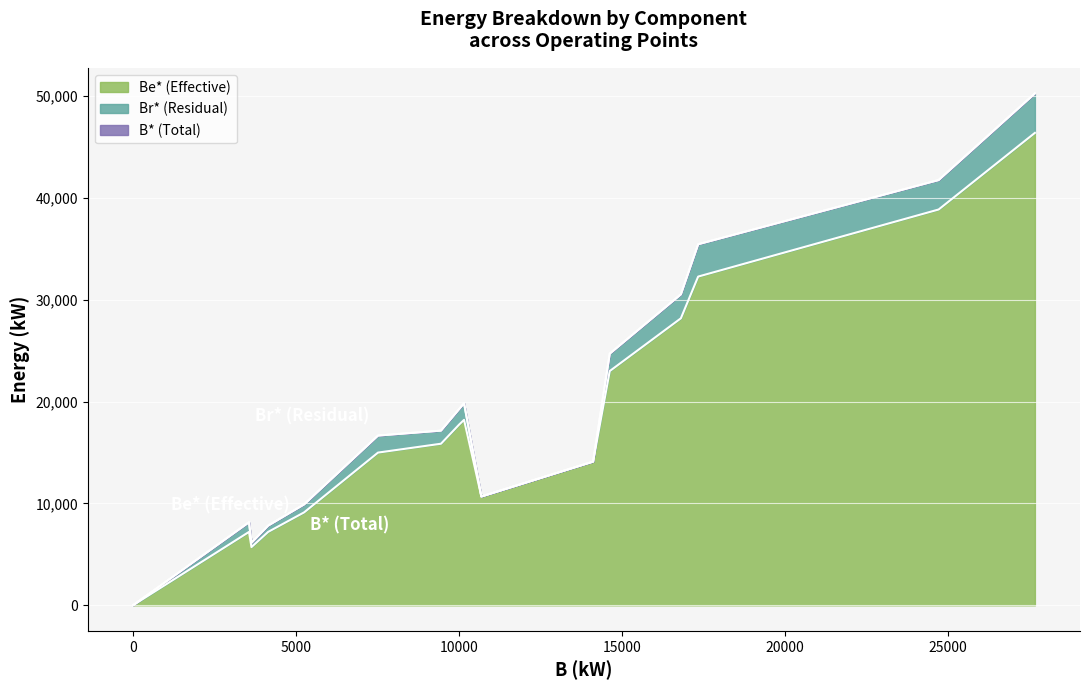

The Be* (Effective) series shows 17739.2 at 10000. True or false?

True